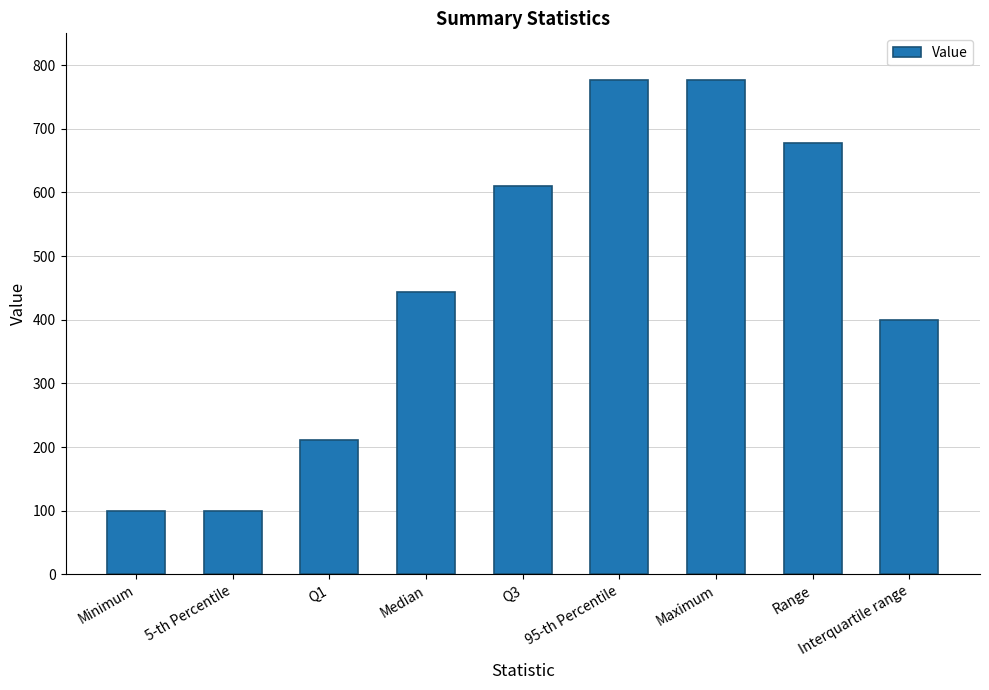

What is the change in value from Range to Interquartile range?

-277.5